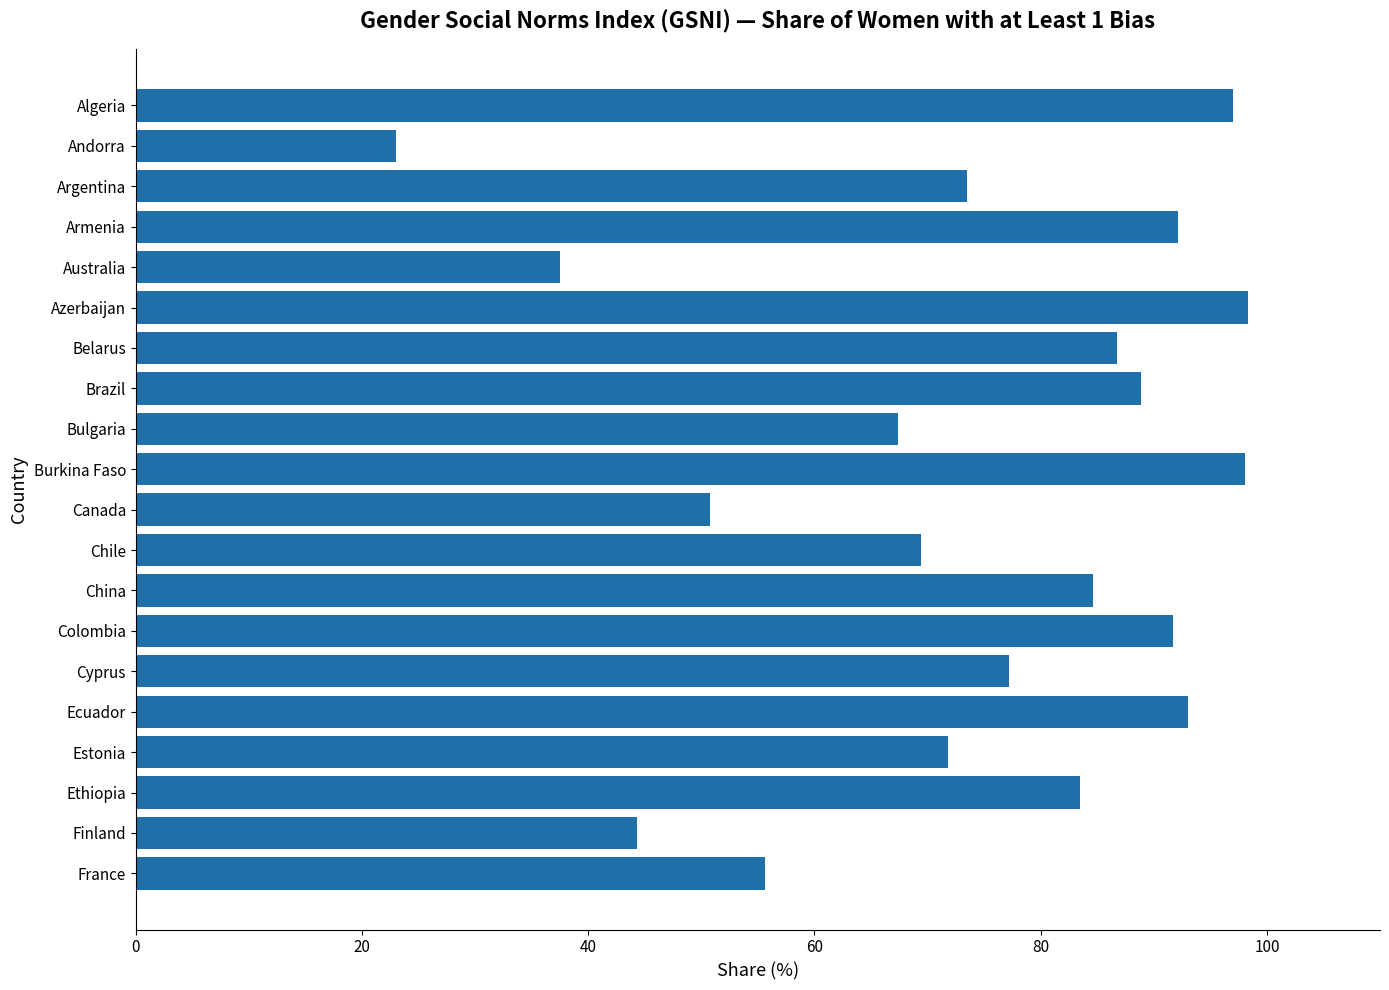

What position from the top is Estonia?

17